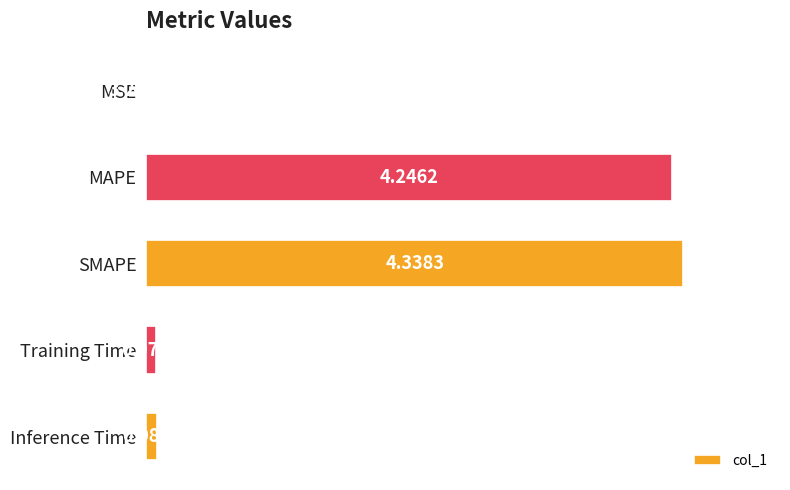

Which label corresponds to the largest value in the chart?

SMAPE